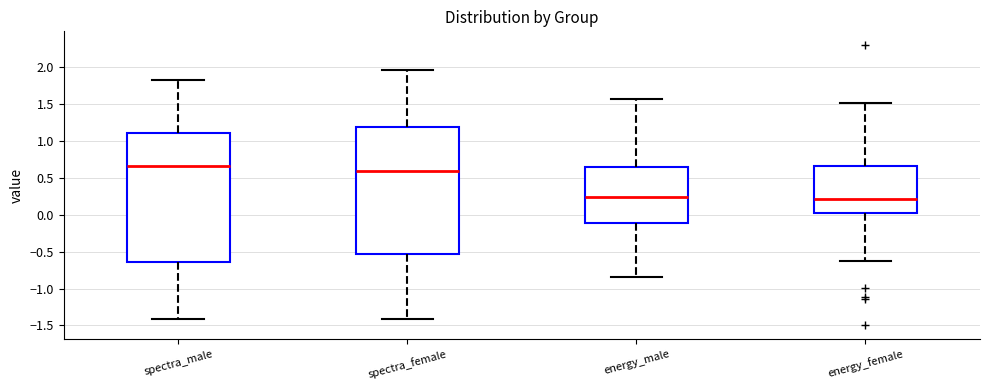

Reading left to right, read every box against the y-axis: the position of its median line, the range the box covers, and the ends of its whiskers. The values are not printed on the chart, so give them approximately, as read against the axis.

spectra_male: median 0.65, box -0.65 to 1.10, whiskers -1.40 to 1.80
spectra_female: median 0.60, box -0.55 to 1.20, whiskers -1.40 to 1.95
energy_male: median 0.25, box -0.10 to 0.65, whiskers -0.85 to 1.55
energy_female: median 0.20, box 0.00 to 0.65, whiskers -0.65 to 1.50